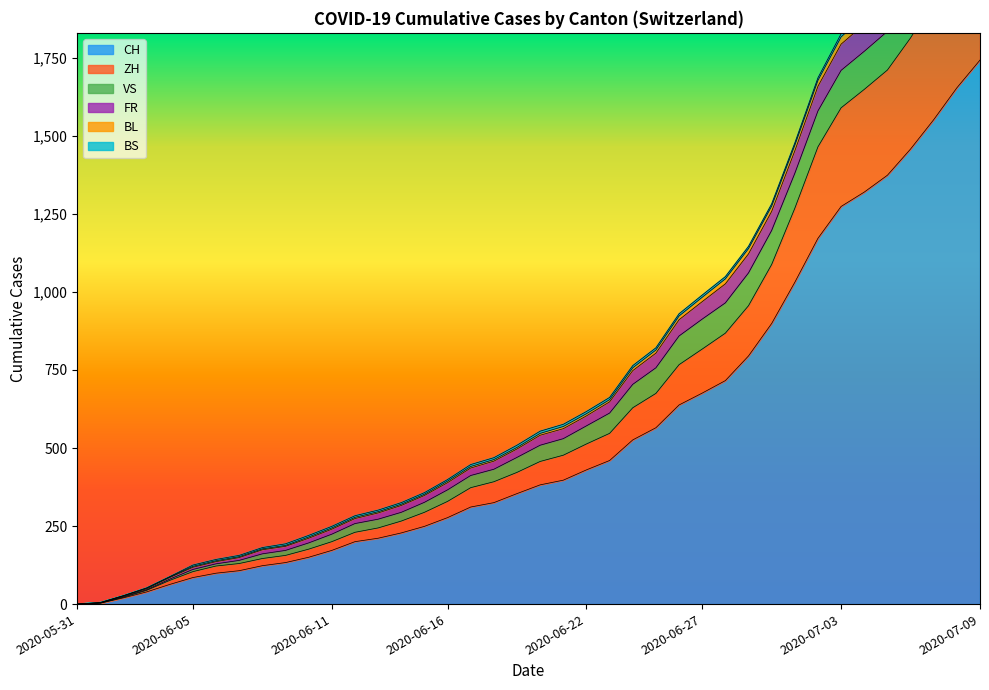

The value of CH at 2020-07-09 is 1743. True or false?

True